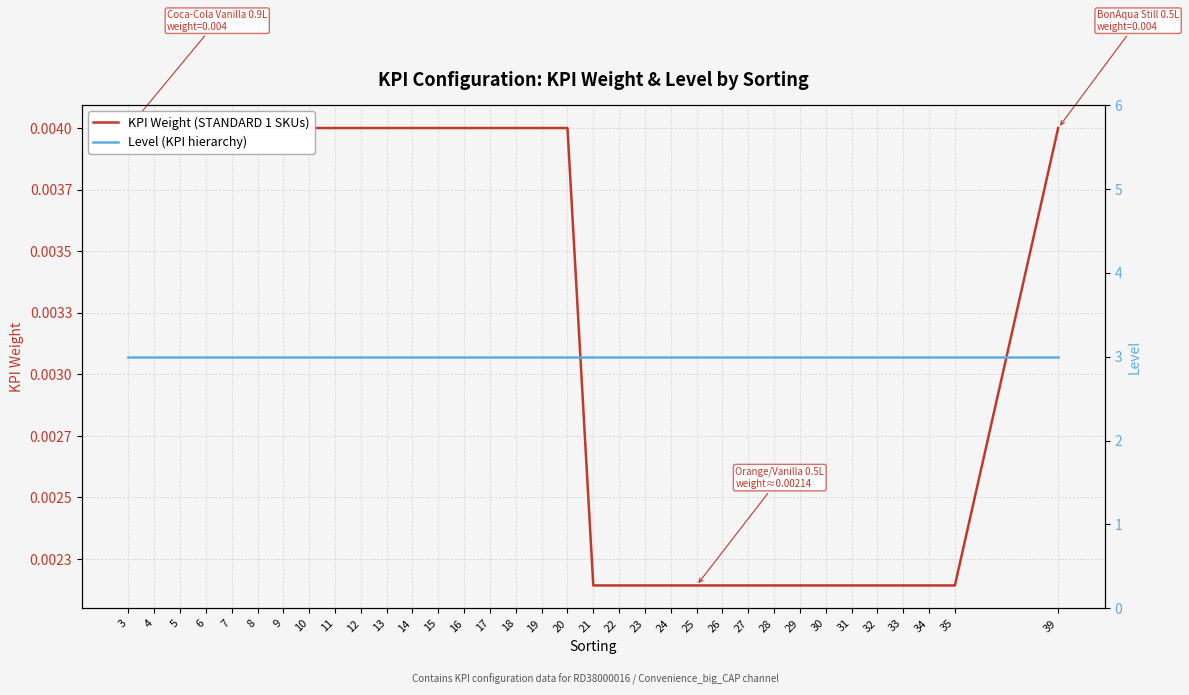

What is the difference between the highest and lowest values at 33?

3.0